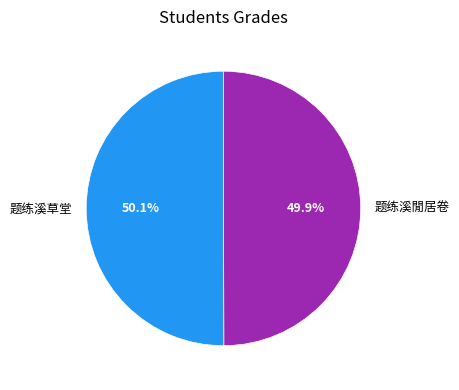

Combined, do 题练溪閒居卷 and 题练溪草堂 account for over 50%?

Yes